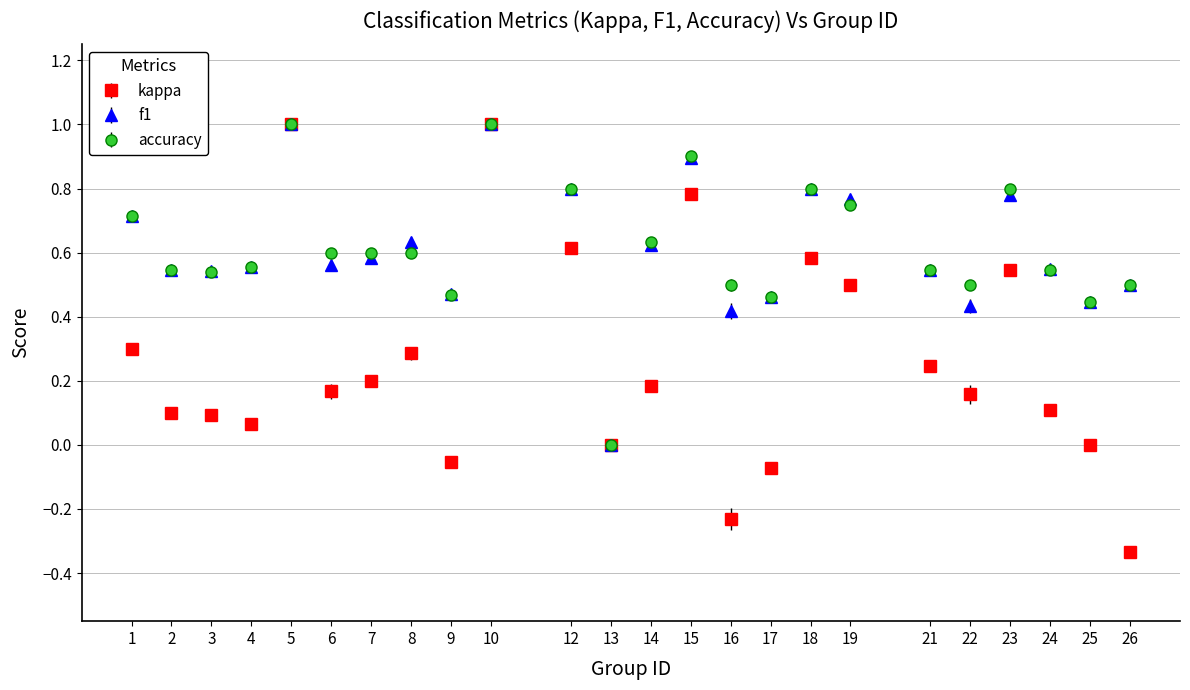

Which series has the largest range (max minus min)?

kappa